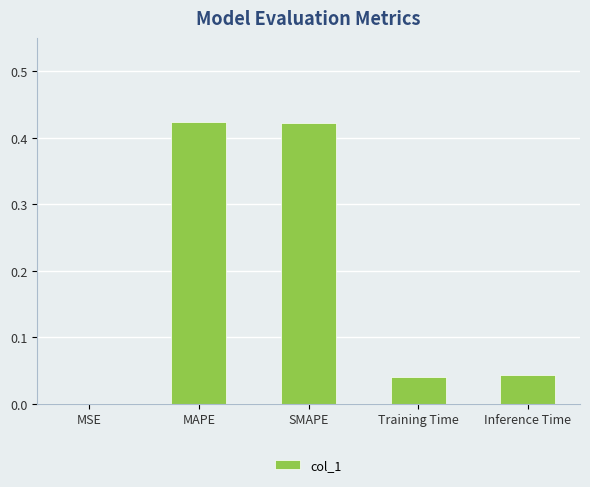

Are the bars horizontal?

No